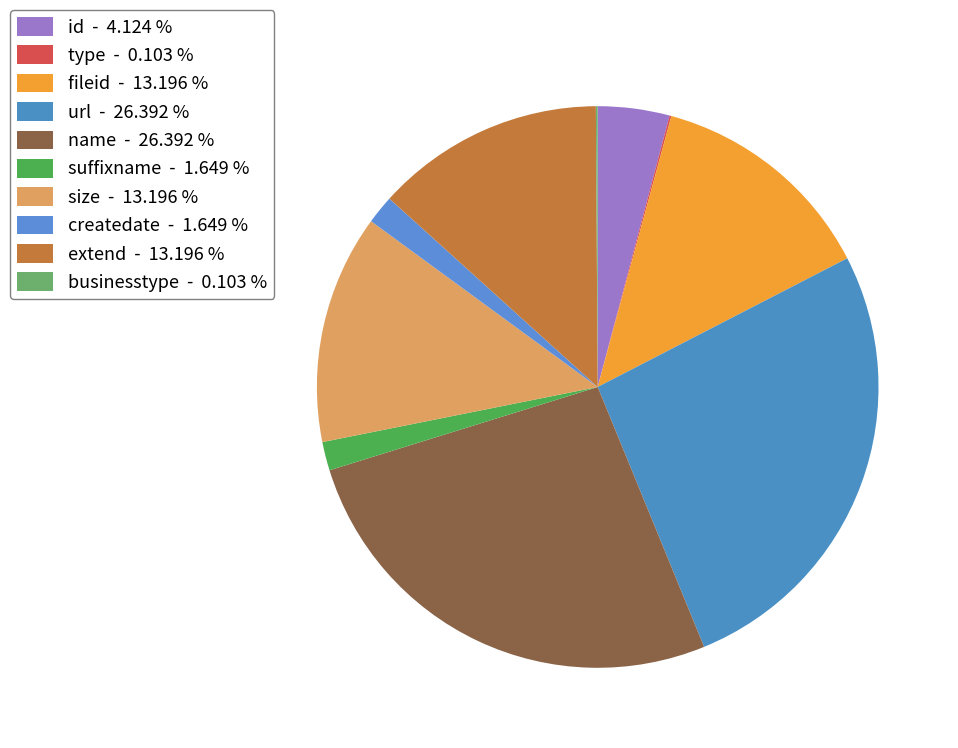

To the nearest percent, what is the average slice percentage?

10%